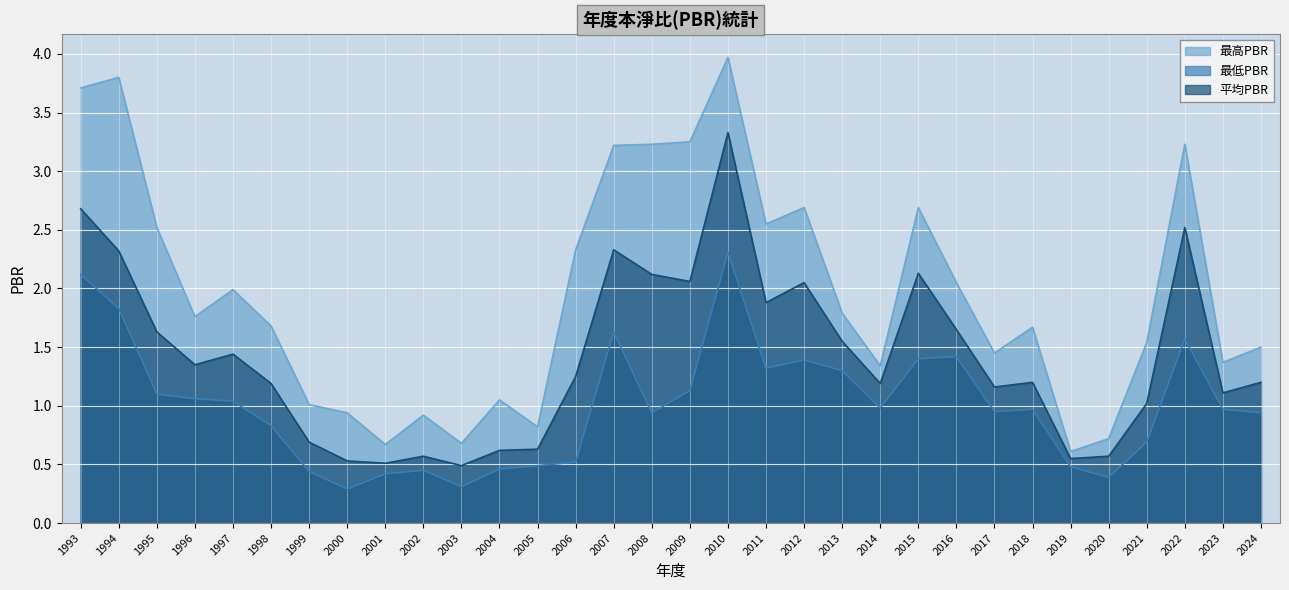

Reading left to right, extract all data points from this chart.

最高PBR: 3.7	3.8	2.5	1.8	2.0	1.7	1.0	0.9	0.7	0.9	0.7	1.1	0.8	2.3	3.2	3.2	3.2	4.0	2.5	2.7	1.8	1.3	2.7	2.0	1.4	1.7	0.6	0.7	1.5	3.2	1.4	1.5
最低PBR: 2.1	1.8	1.1	1.1	1.0	0.8	0.4	0.3	0.4	0.5	0.3	0.5	0.5	0.5	1.6	0.9	1.1	2.3	1.3	1.4	1.3	1.0	1.4	1.4	0.9	1.0	0.5	0.4	0.7	1.6	1.0	0.9
平均PBR: 2.7	2.3	1.6	1.4	1.4	1.2	0.7	0.5	0.5	0.6	0.5	0.6	0.6	1.2	2.3	2.1	2.1	3.3	1.9	2.0	1.6	1.2	2.1	1.6	1.2	1.2	0.6	0.6	1.0	2.5	1.1	1.2